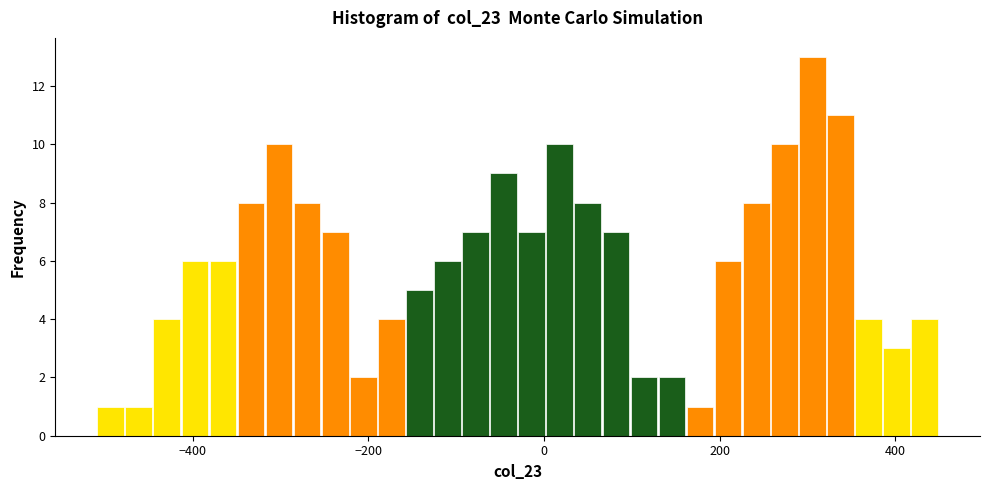

Around what value on the x-axis is the tallest bar? Give the approximate position of its centre, as read against the axis.

300